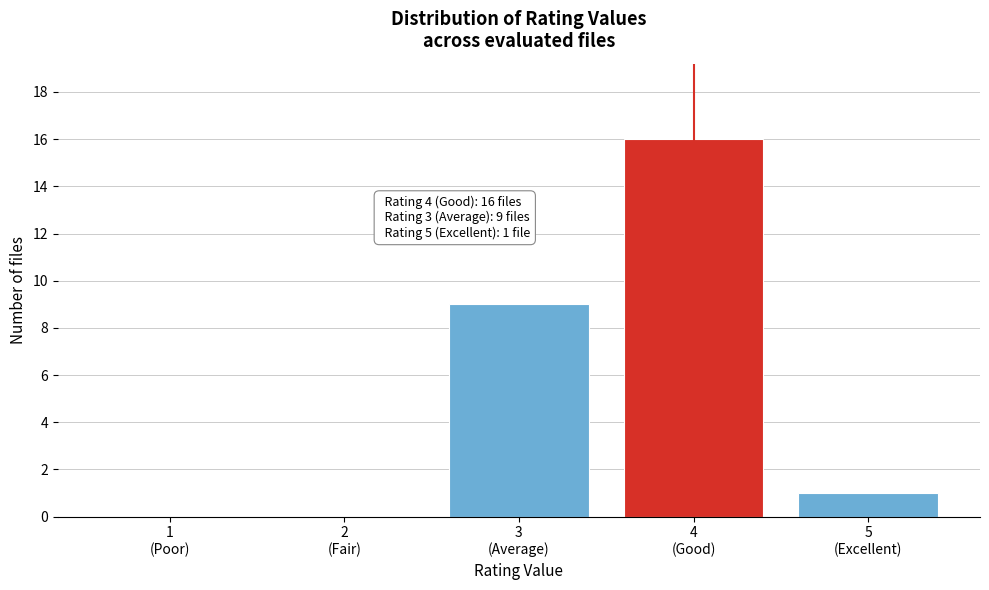

What is the sum of all values?

26